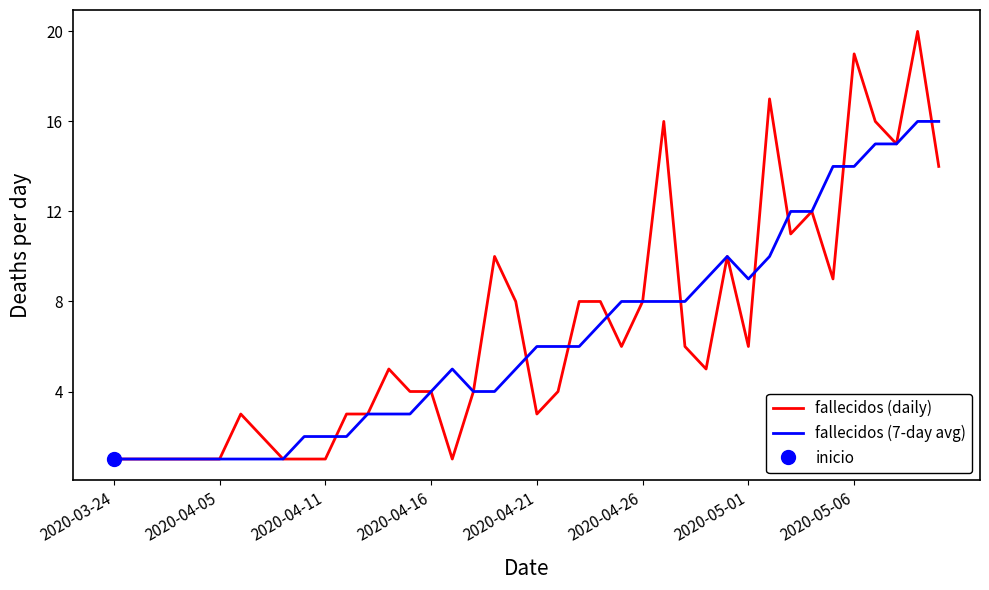

How many categories are shown in the chart?

40